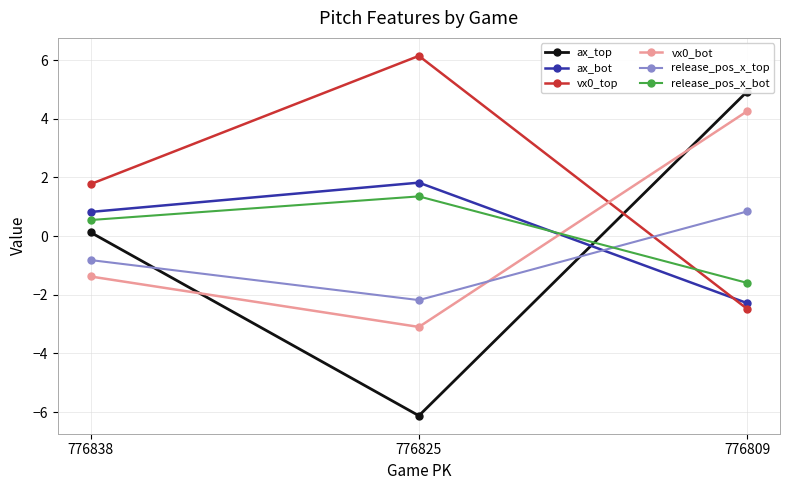

What is the minimum value shown in the chart?

-6.1